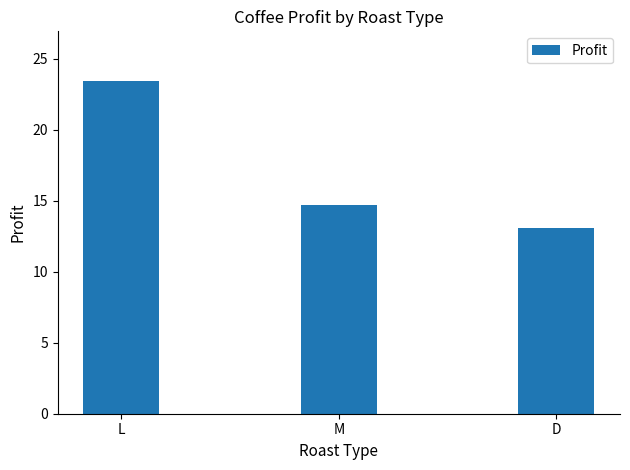

What value does the data have at D?

13.1